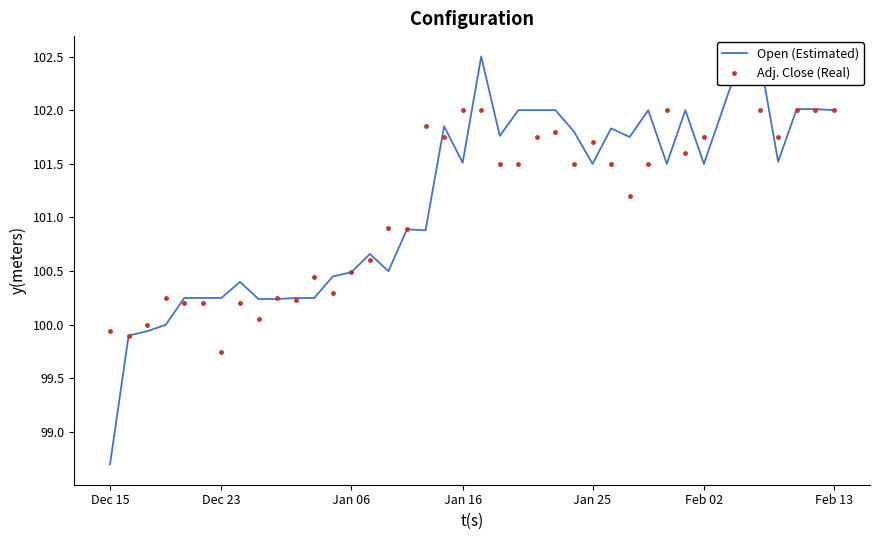

At which category does Open (Estimated) reach its first local peak?

7